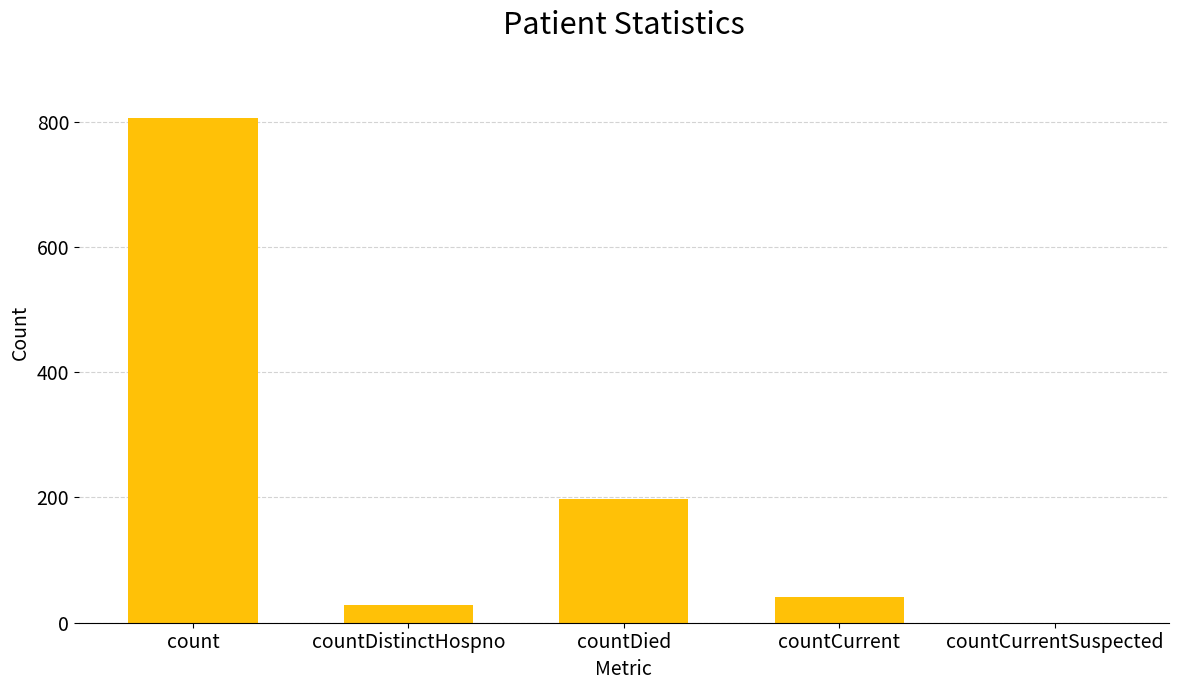

What is the sum of the values at countDied and countCurrent?

239